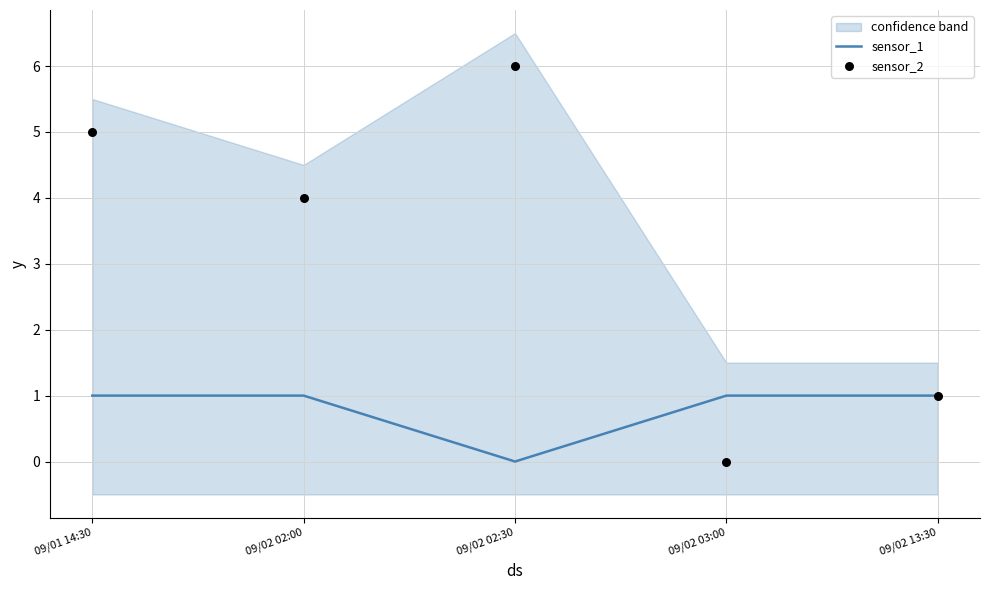

What is the total value across all series at 09/02 13:30?

2